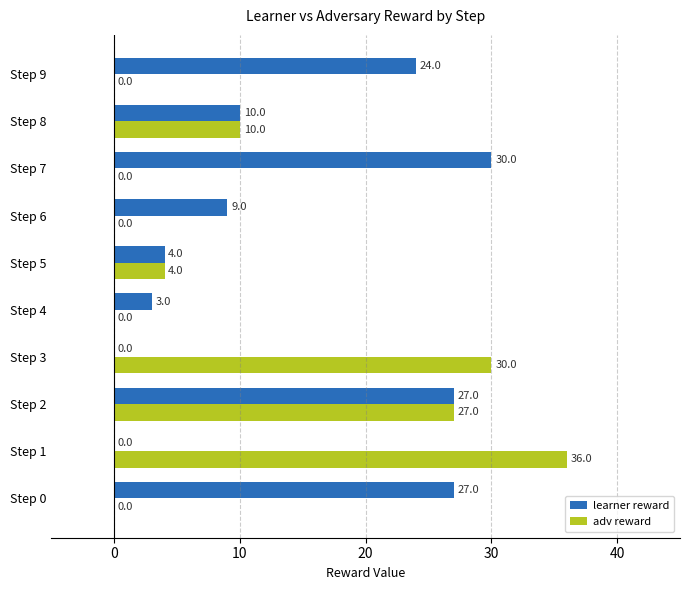

What is the sum of the learner reward values at Step 4 and Step 2?

30